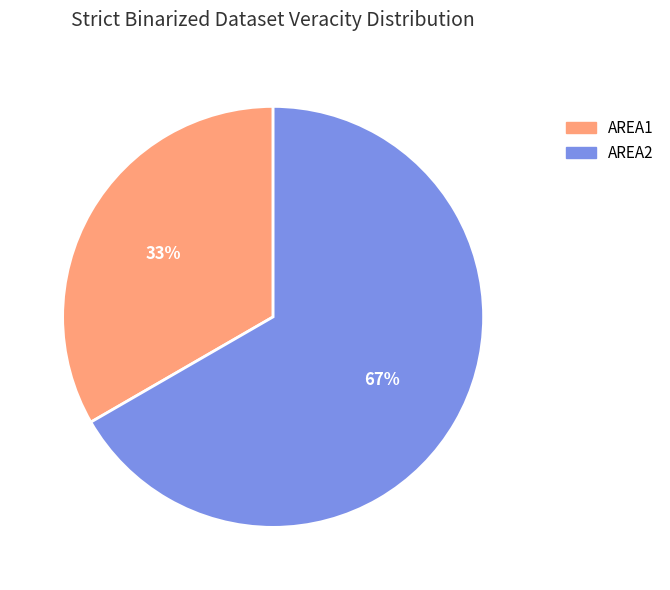

What percentage is the AREA2 slice, to the nearest percent?

67%